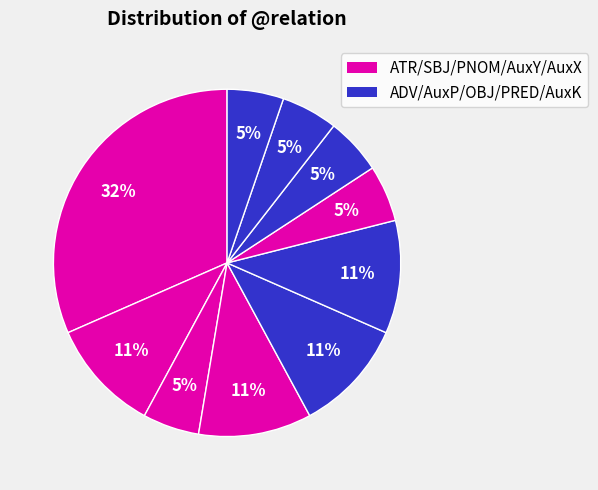

How many segments does this pie chart have?

10